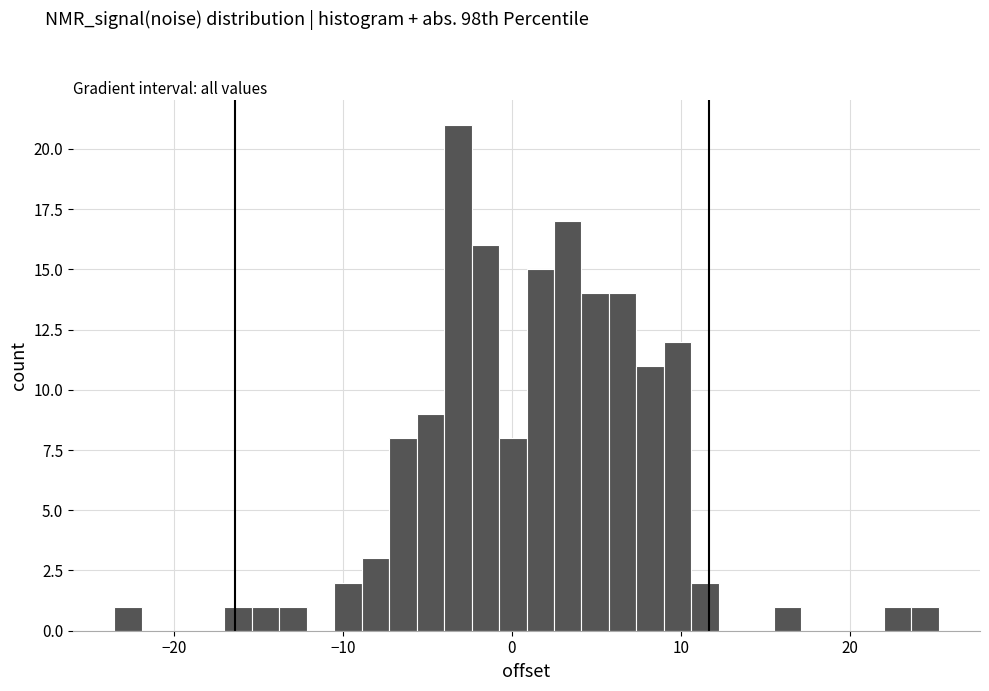

Read against the x-axis, roughly where is the centre of the tallest bar?

-3